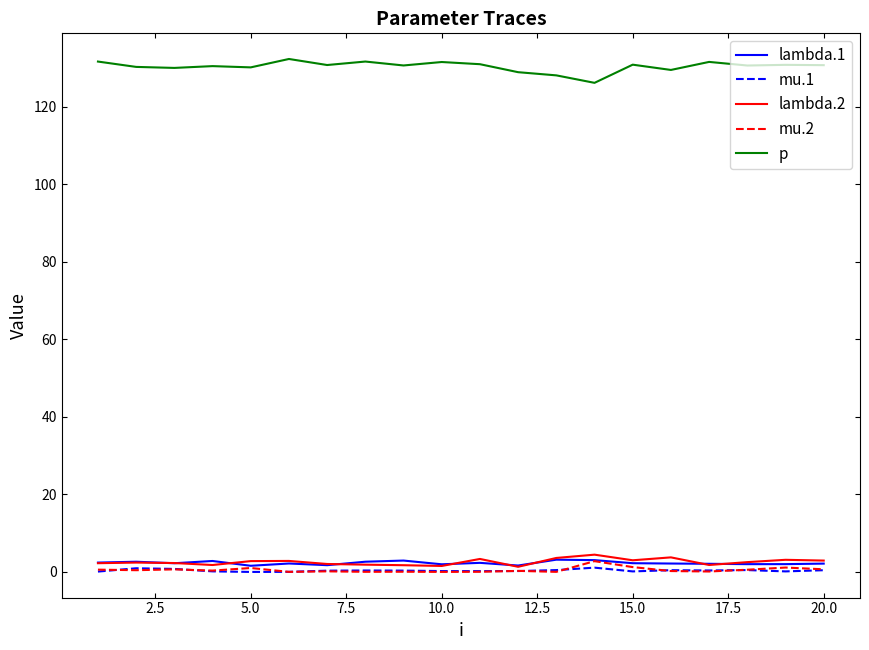

What is the greatest value displayed?

132.4